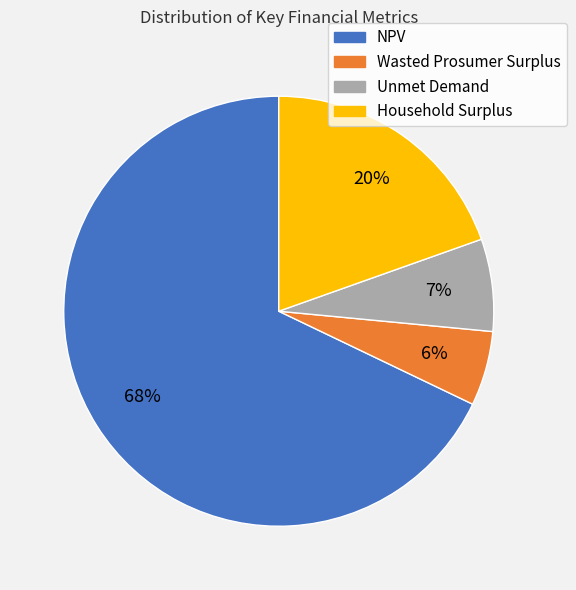

To the nearest percent, what percentage of the pie is Household Surplus?

20%